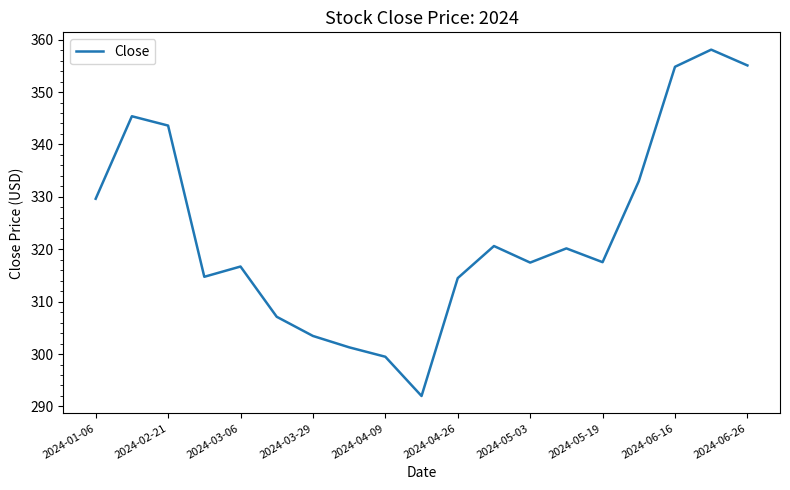

What is the difference between the maximum and minimum values?

66.1